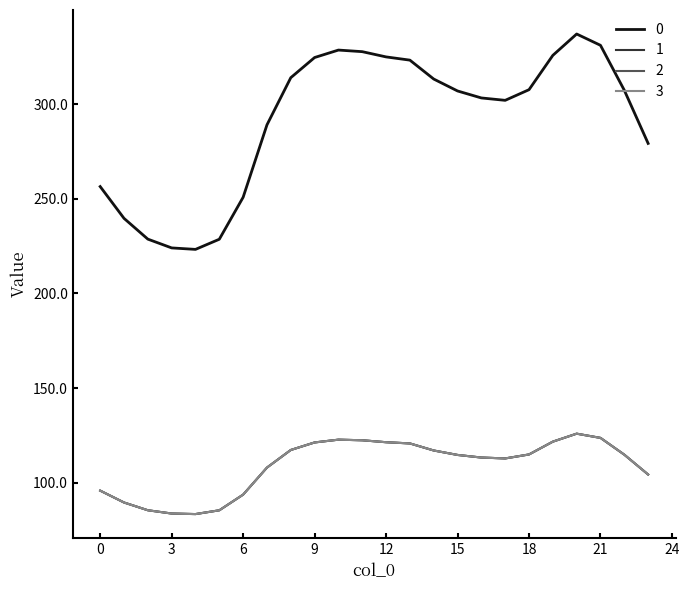

Reading left to right, transcribe all the data shown in this chart.

0: 0=256.5	1=239.7	2=228.7	3=224.1	4=223.3	5=228.7	6=250.9	7=289.1	8=314.1	9=324.7	10=328.7	11=327.8	12=325.1	13=323.3	14=313.4	15=307.1	16=303.4	17=302.1	18=307.7	19=325.9	20=337.2	21=331.2	22=307.4	23=279.3
1: 0=95.8	1=89.5	2=85.4	3=83.7	4=83.4	5=85.4	6=93.7	7=107.9	8=117.3	9=121.2	10=122.7	11=122.4	12=121.4	13=120.7	14=117.0	15=114.6	16=113.3	17=112.8	18=114.9	19=121.7	20=125.9	21=123.6	22=114.8	23=104.3
2: 0=95.8	1=89.5	2=85.4	3=83.7	4=83.4	5=85.4	6=93.7	7=107.9	8=117.3	9=121.2	10=122.7	11=122.4	12=121.4	13=120.7	14=117.0	15=114.6	16=113.3	17=112.8	18=114.9	19=121.7	20=125.9	21=123.6	22=114.8	23=104.3
3: 0=95.8	1=89.5	2=85.4	3=83.7	4=83.4	5=85.4	6=93.7	7=107.9	8=117.3	9=121.2	10=122.7	11=122.4	12=121.4	13=120.7	14=117.0	15=114.6	16=113.3	17=112.8	18=114.9	19=121.7	20=125.9	21=123.6	22=114.8	23=104.3